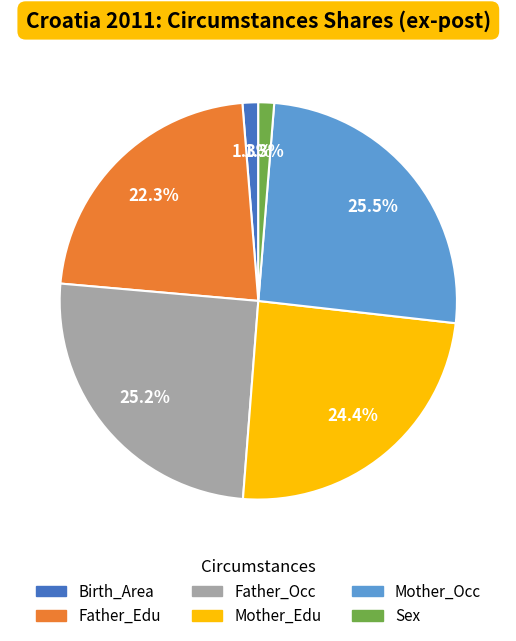

True or false: Mother_Edu accounts for 24% of the total.

True